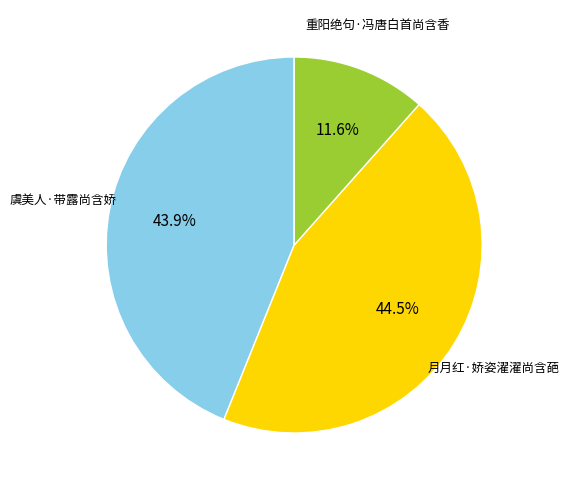

What is the smallest slice in the pie chart?

重阳绝句·冯唐白首尚含香